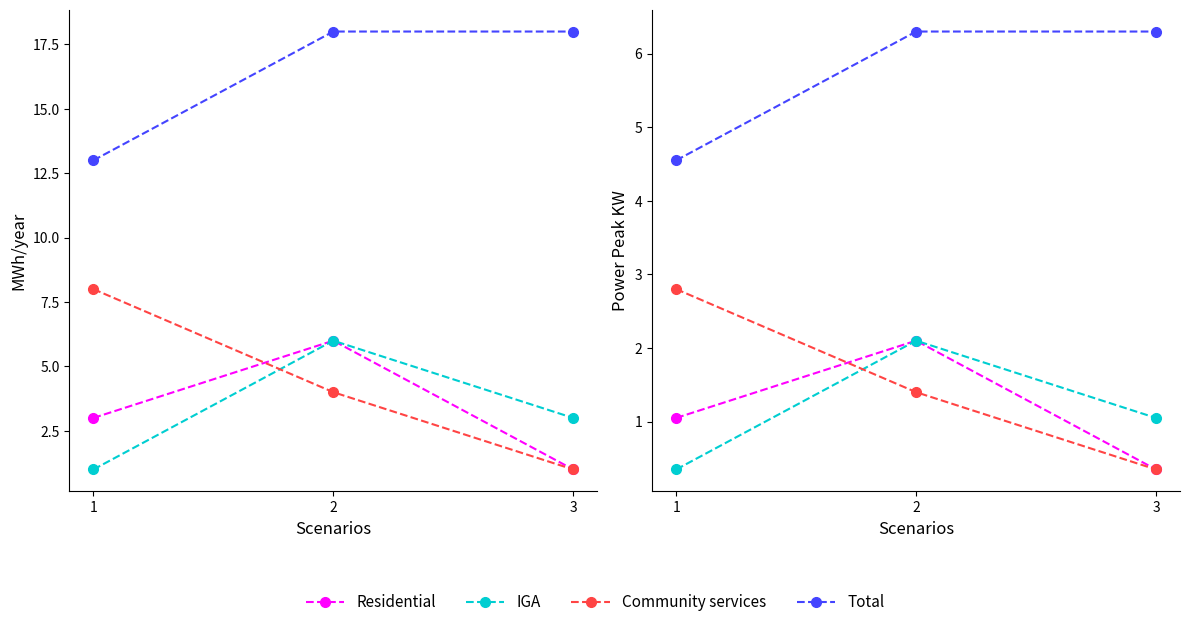

At which category is the sum across all series the highest?

2